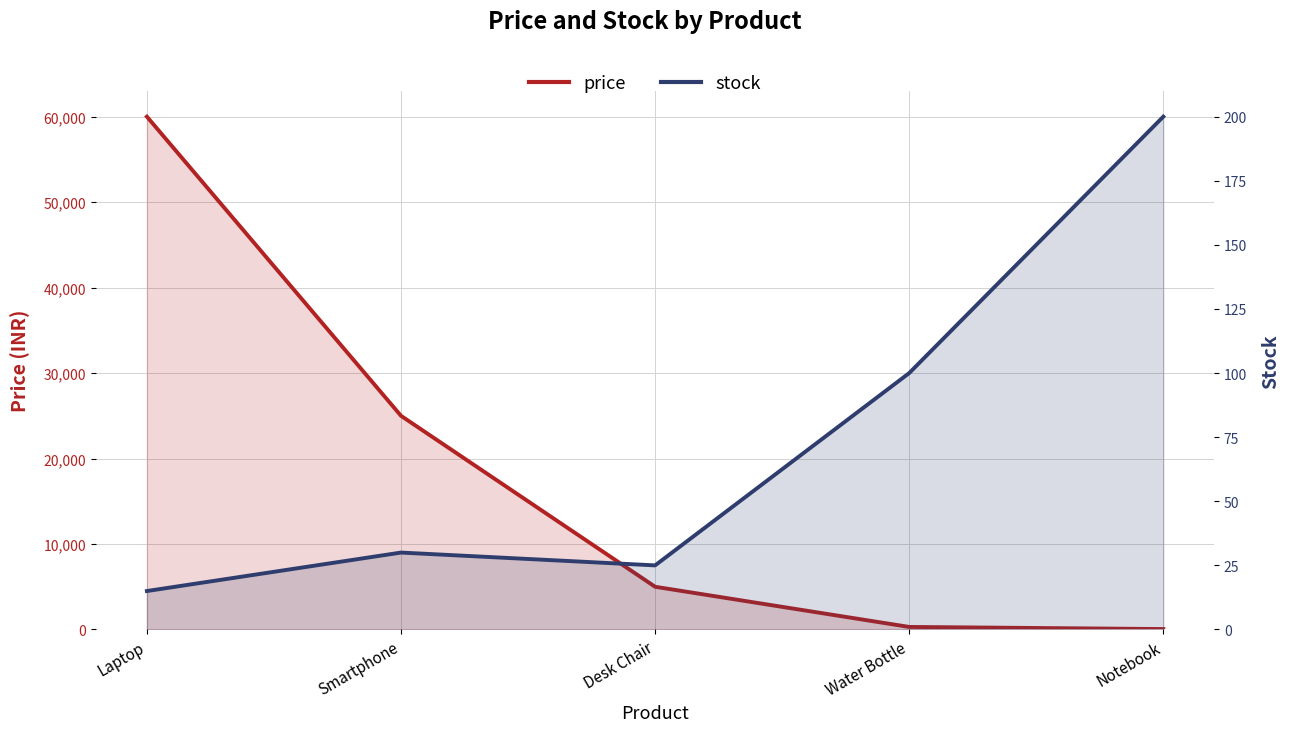

True or false: stock has more than 1 interior local peaks.

False